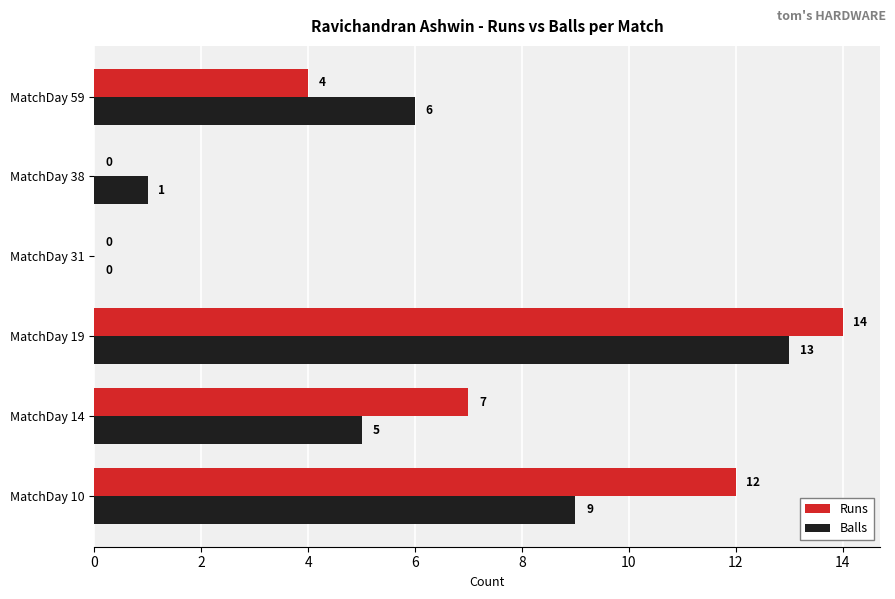

True or false: Balls has a value of 5 at MatchDay 10.

False